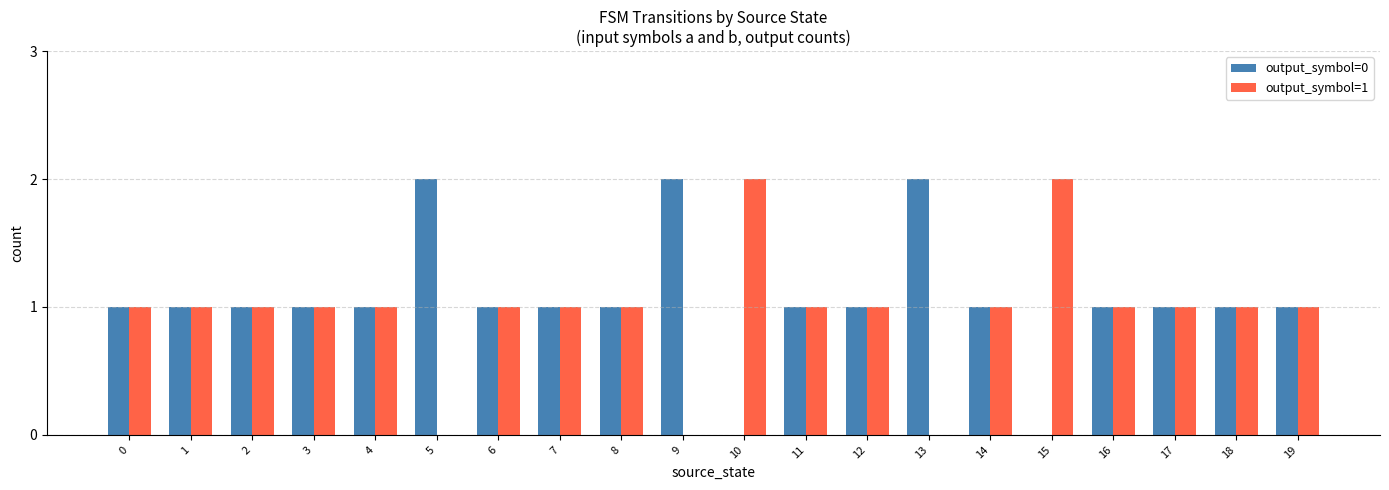

Is the value of output_symbol=0 at 7 greater than the value of output_symbol=1 at 13?

Yes